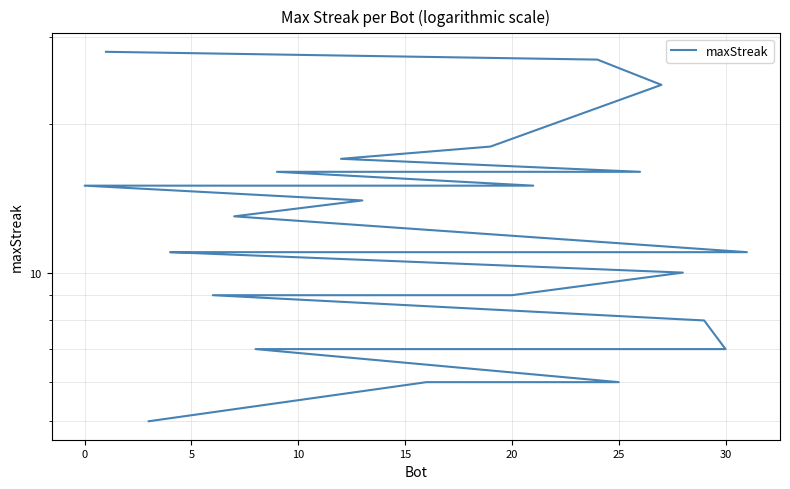

True or false: there are more than 1 points higher than both neighbors.

False